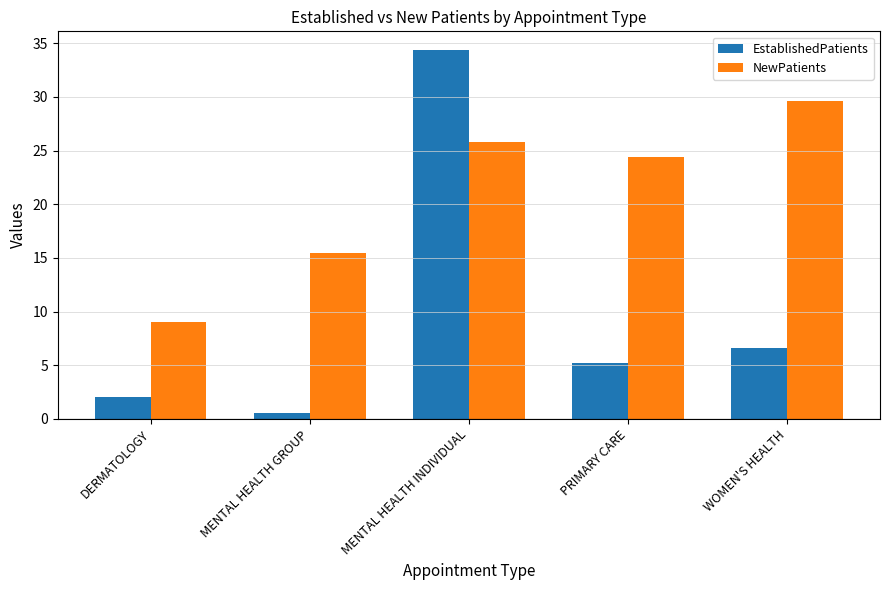

What position from the left is MENTAL HEALTH GROUP?

2